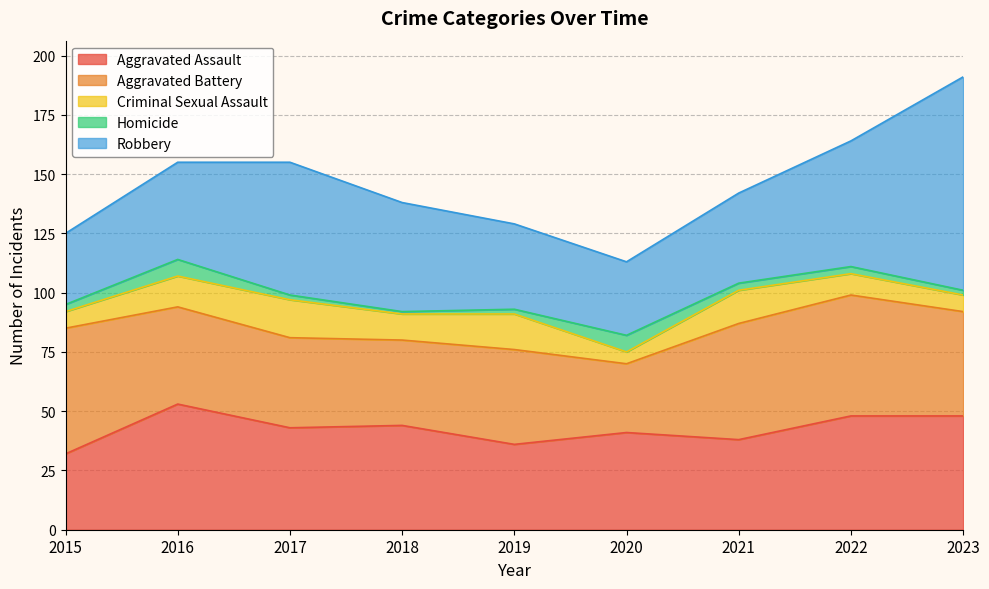

Does the chart display data point markers on the line(s)?

No